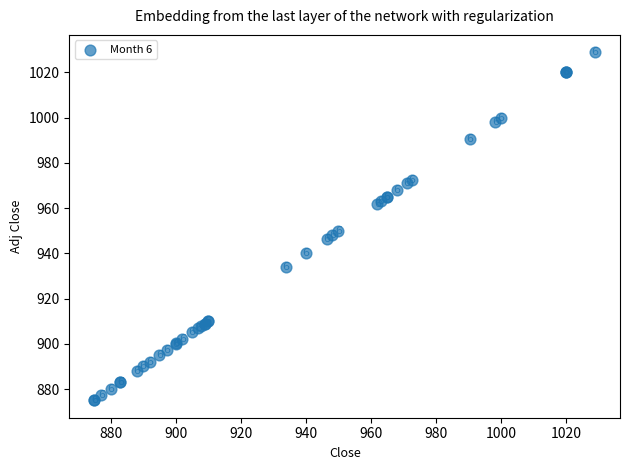

What Y value in the scatter plot is closest to 951?

950.0